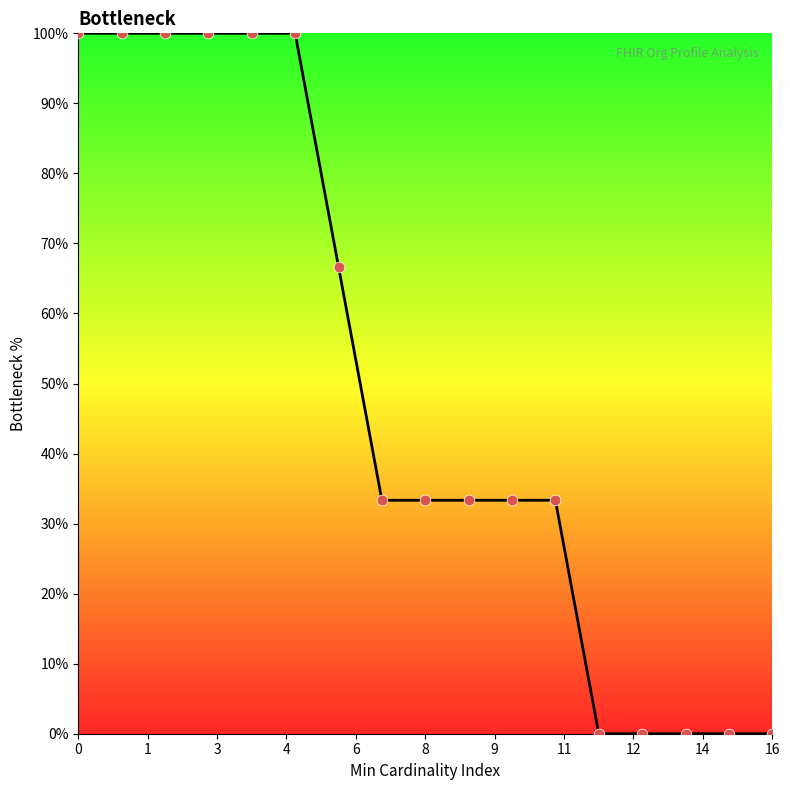

What is the greatest value displayed?

100.0